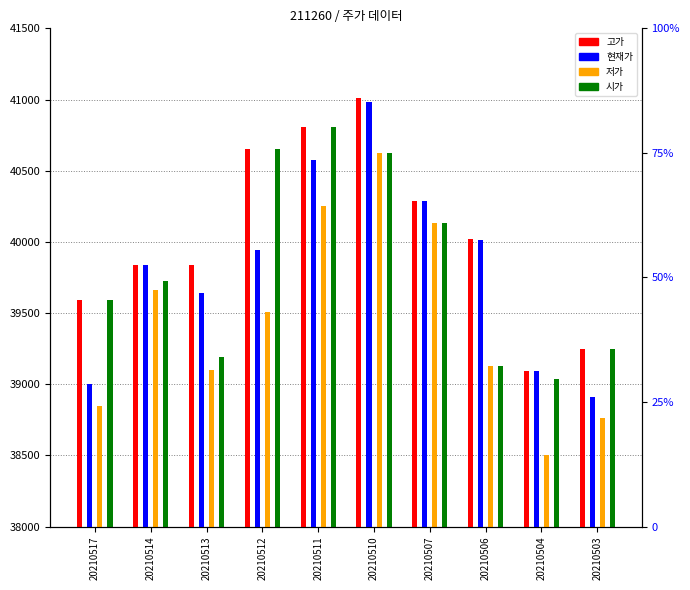

What is the difference between the maximum and minimum values in the 고가 series?

1915